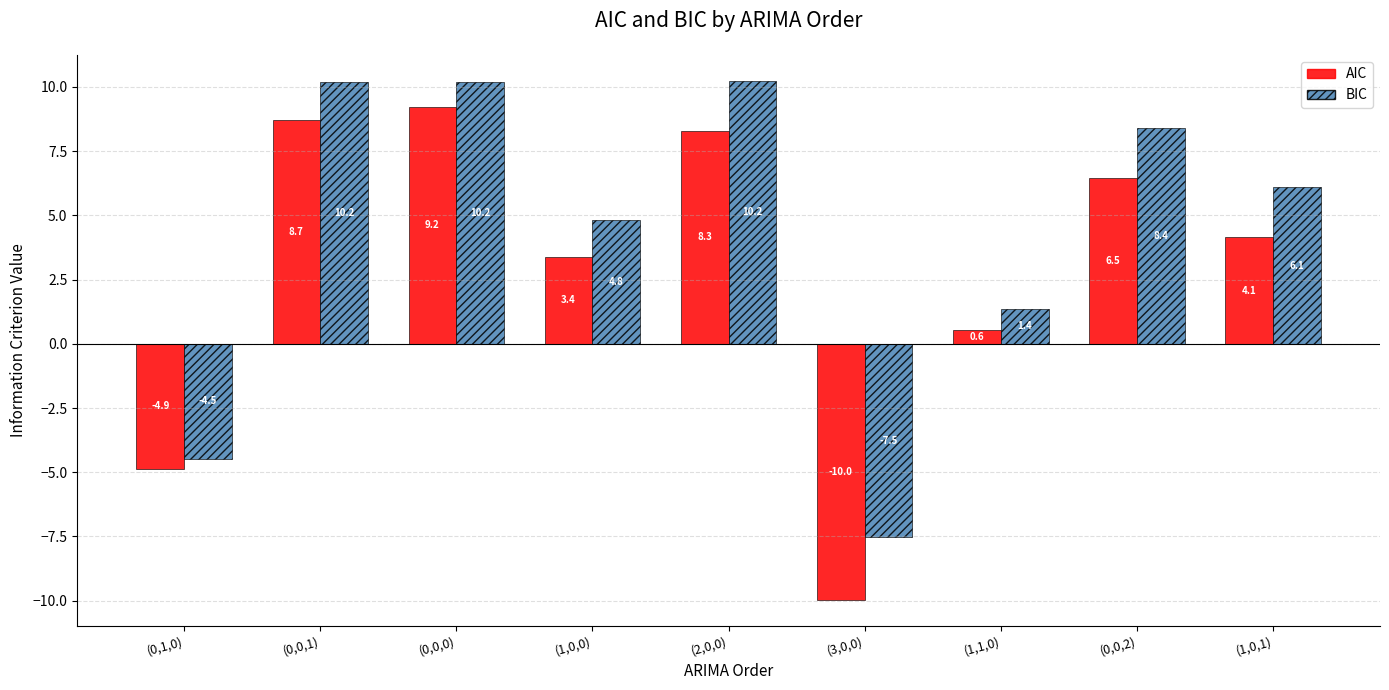

What is the difference between the highest and lowest values at (0,1,0)?

0.4